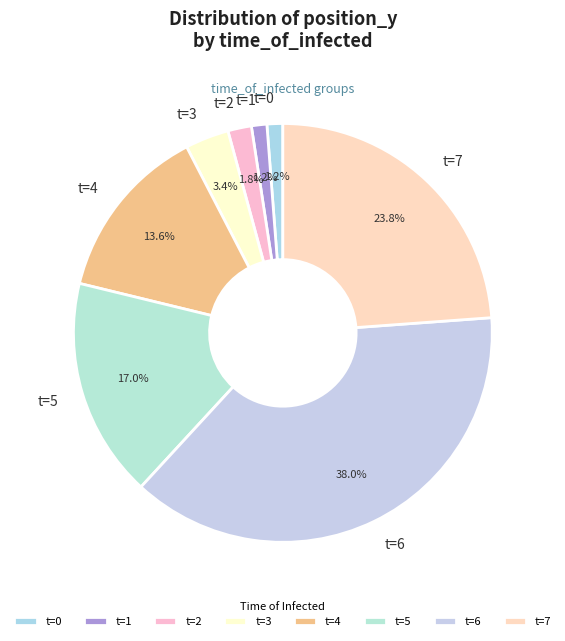

Which has a higher value, t=7 or t=0?

t=7